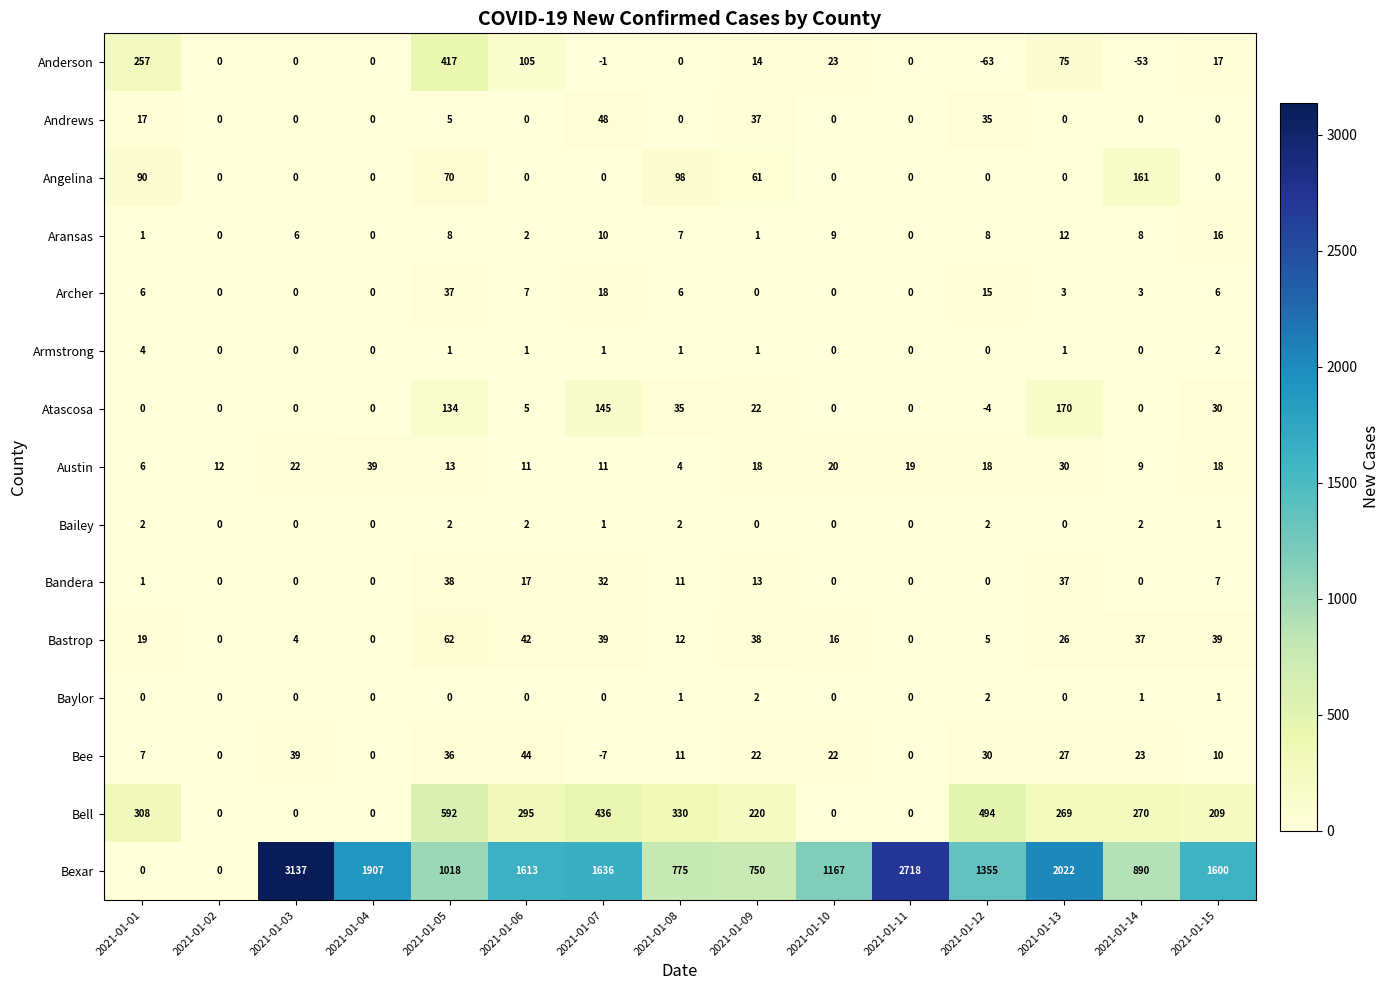

How many negative values does the Anderson series have?

3